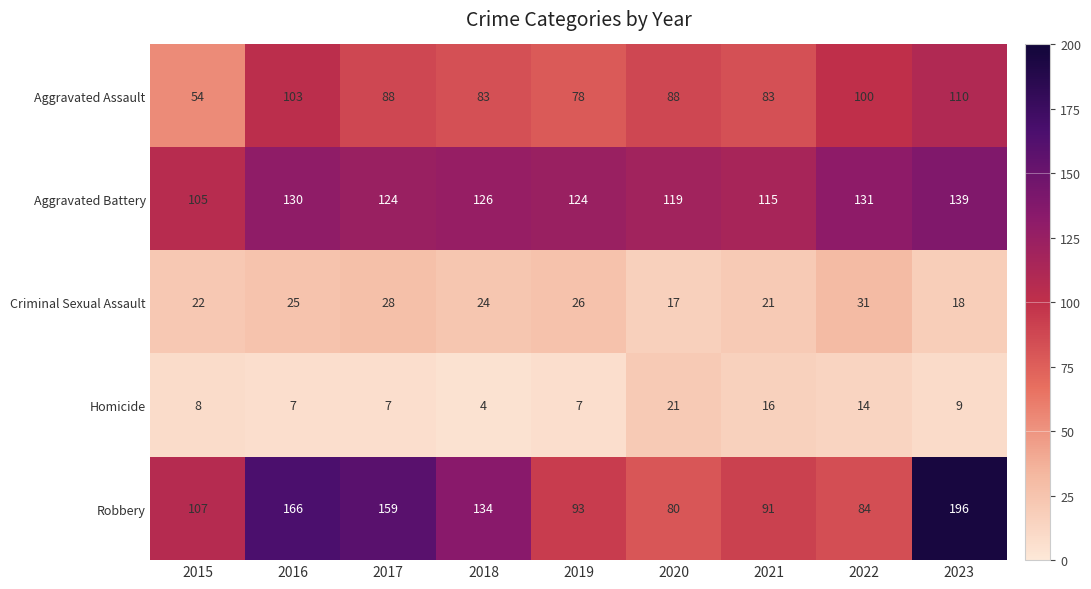

Rank the series at 2023 from highest to lowest value.

Robbery, Aggravated Battery, Aggravated Assault, Criminal Sexual Assault, Homicide